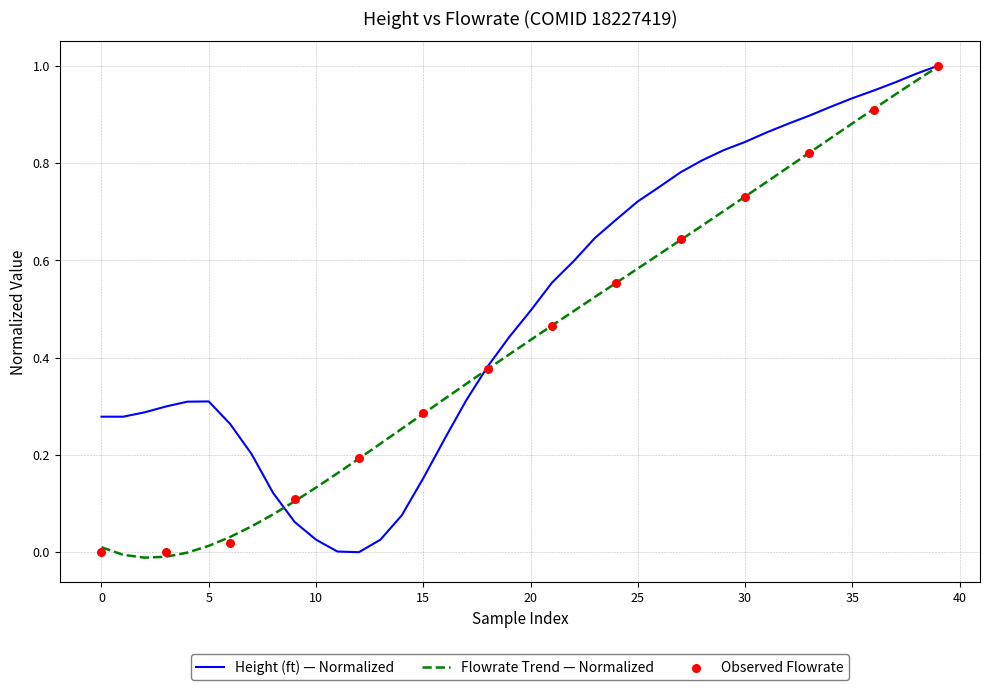

Which series contains the highest Y value?

height